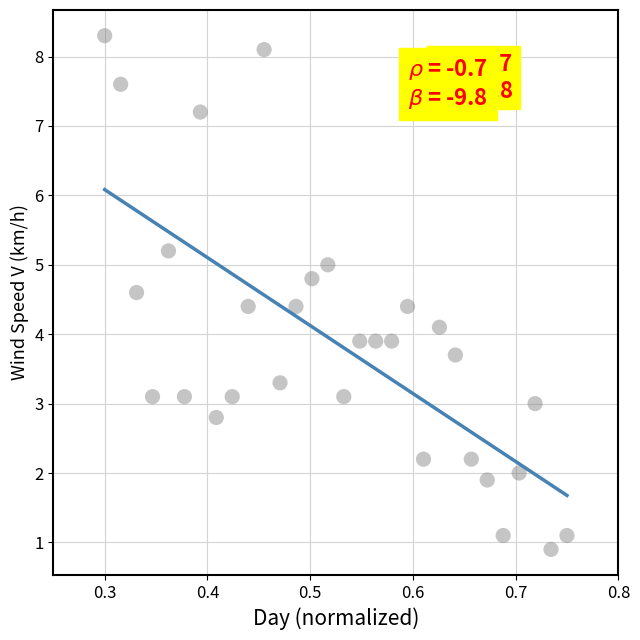

What is the range of X values (max minus min)?

0.5